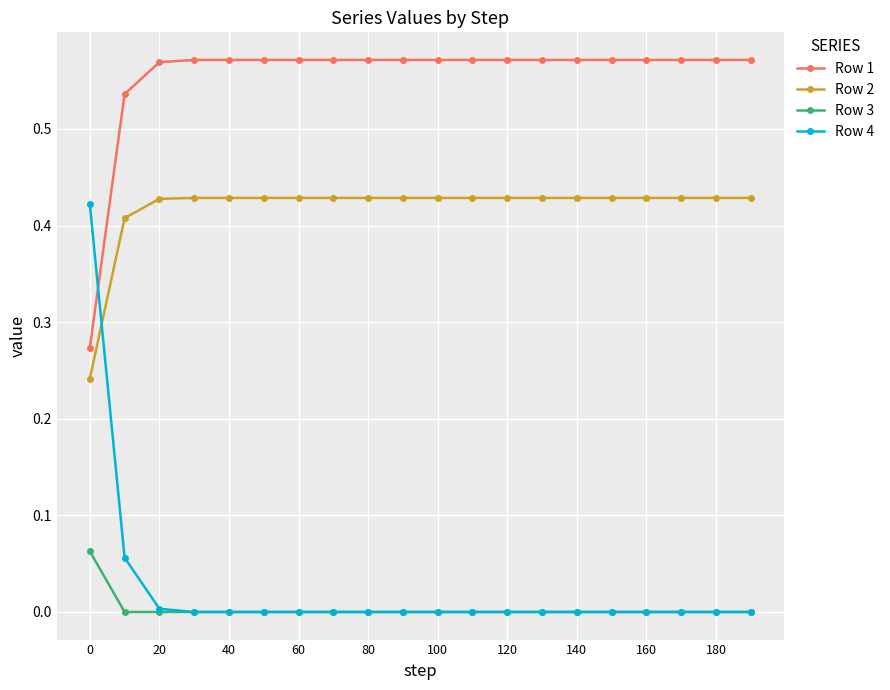

Rank the series by their maximum value, from highest to lowest.

Row 1, Row 2, Row 4, Row 3